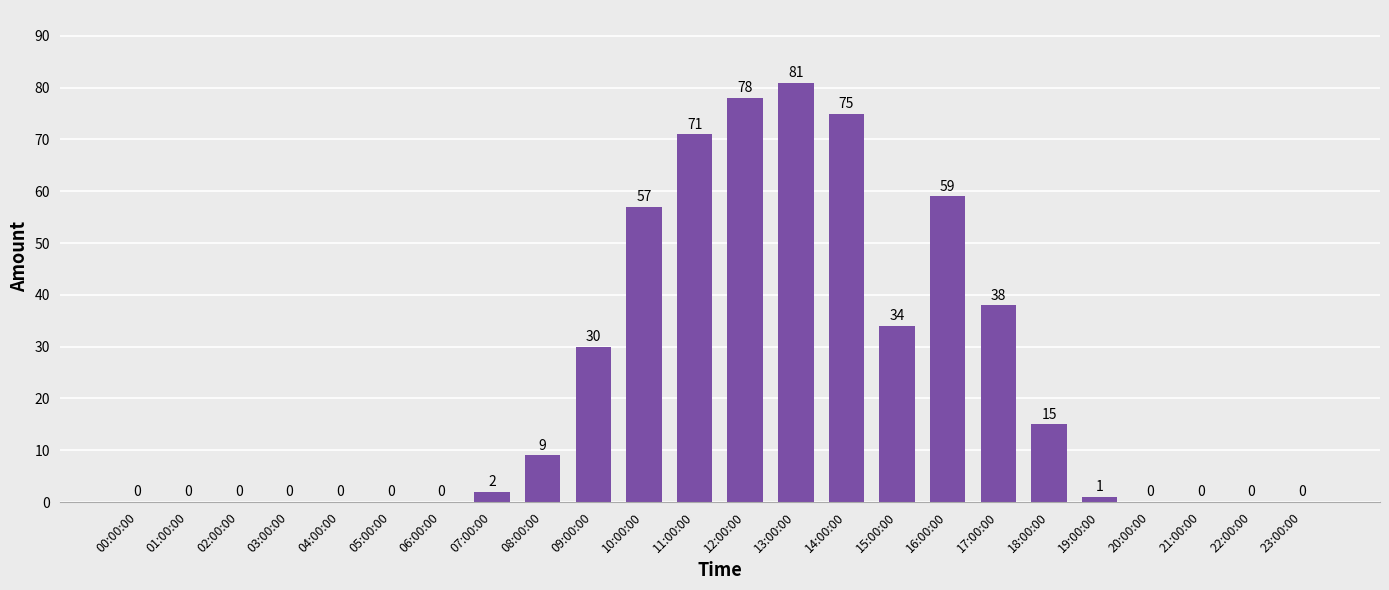

What is the approximate value at 12:00:00?

78